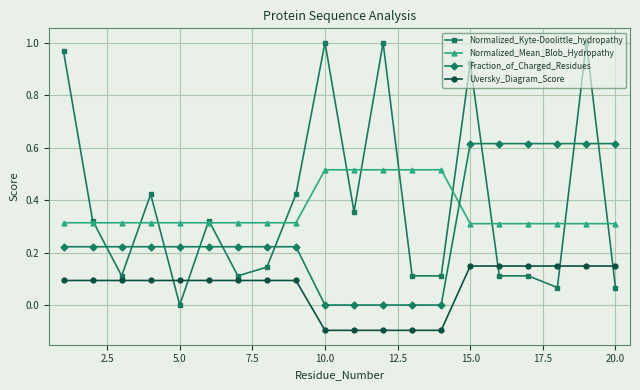

What is the minimum value shown in the chart?

-0.1